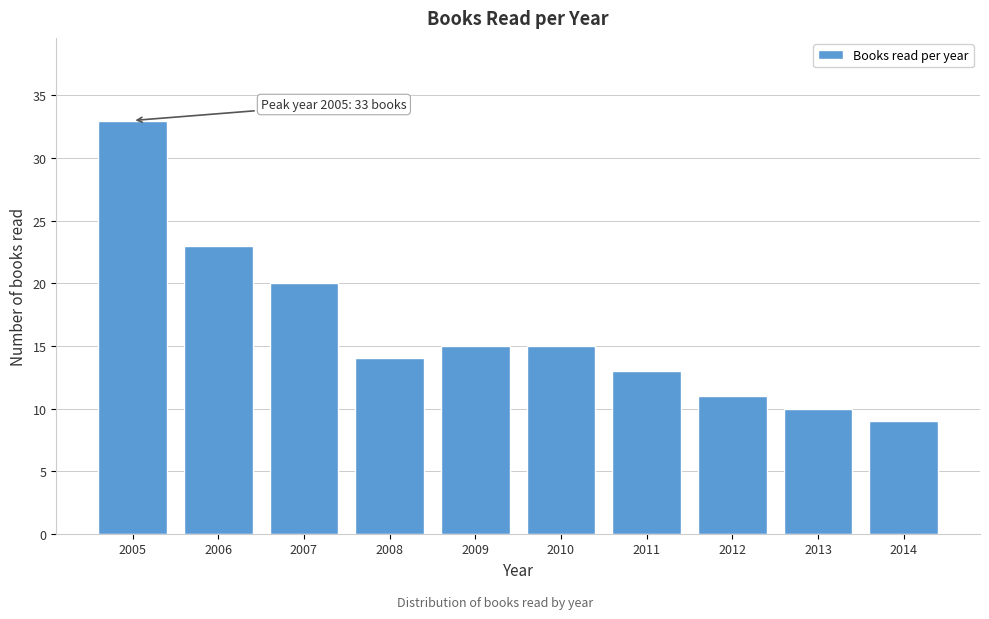

Reading right to left, what are all the values shown in this chart?

2014=9	2013=10	2012=11	2011=13	2010=15	2009=15	2008=14	2007=20	2006=23	2005=33